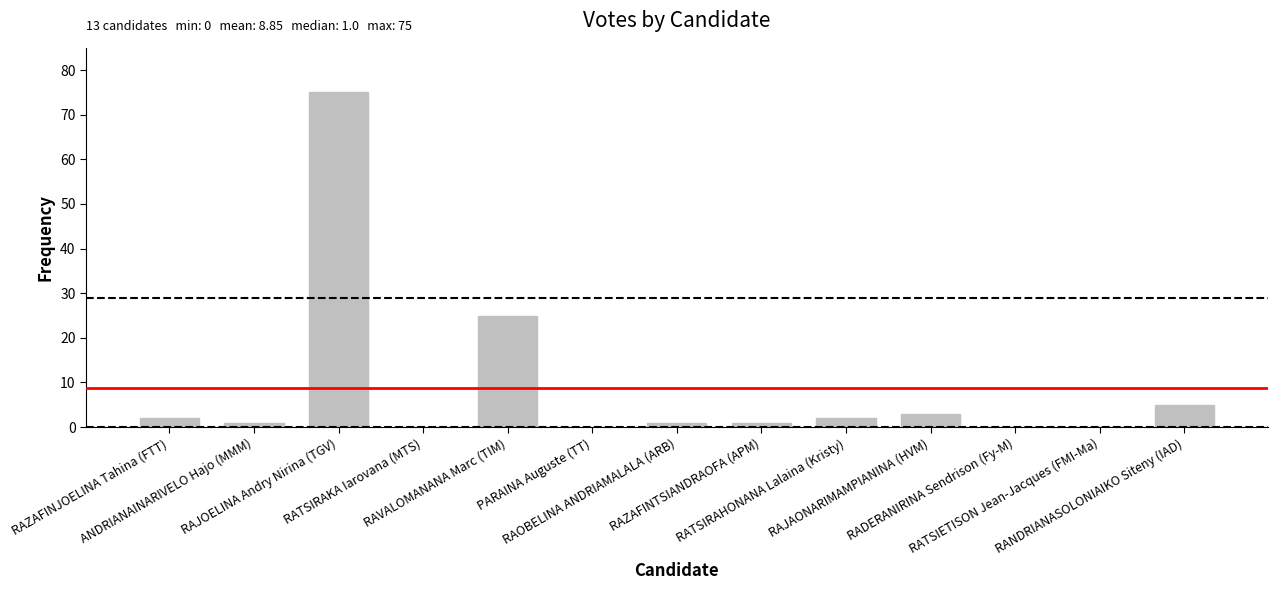

Are the bars horizontal?

No